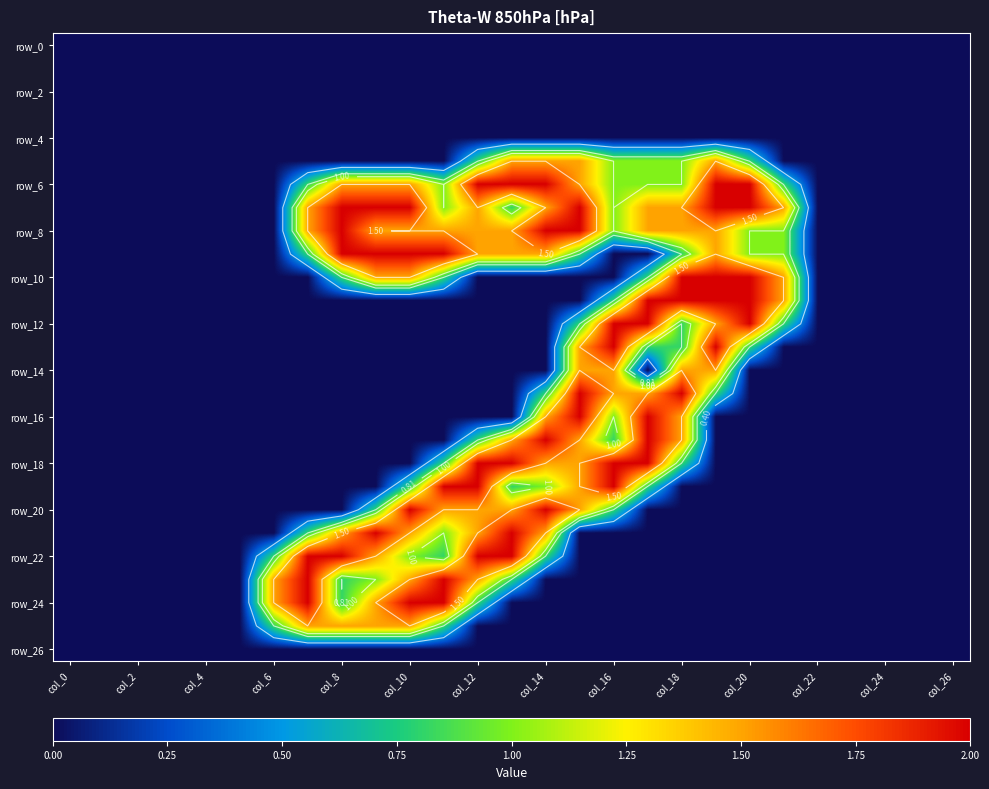

What is the difference between the maximum and minimum values in the row_8 series?

2.0